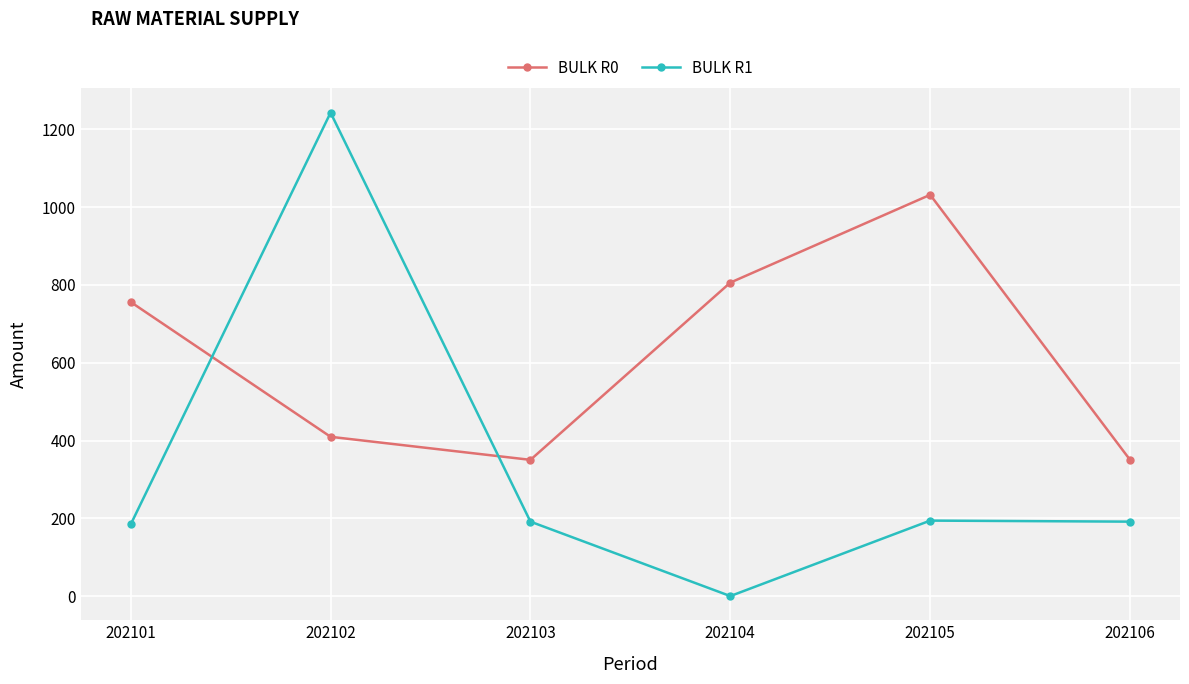

What is the value of the BULK R0 point at the 6th from the left?

350.2